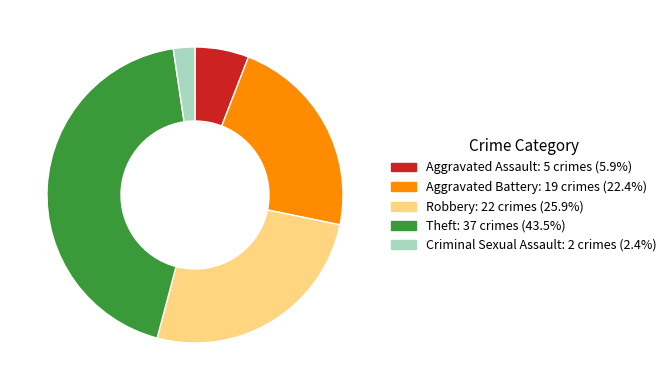

Approximately how many times larger is the value at Robbery compared to Aggravated Battery?

1.2